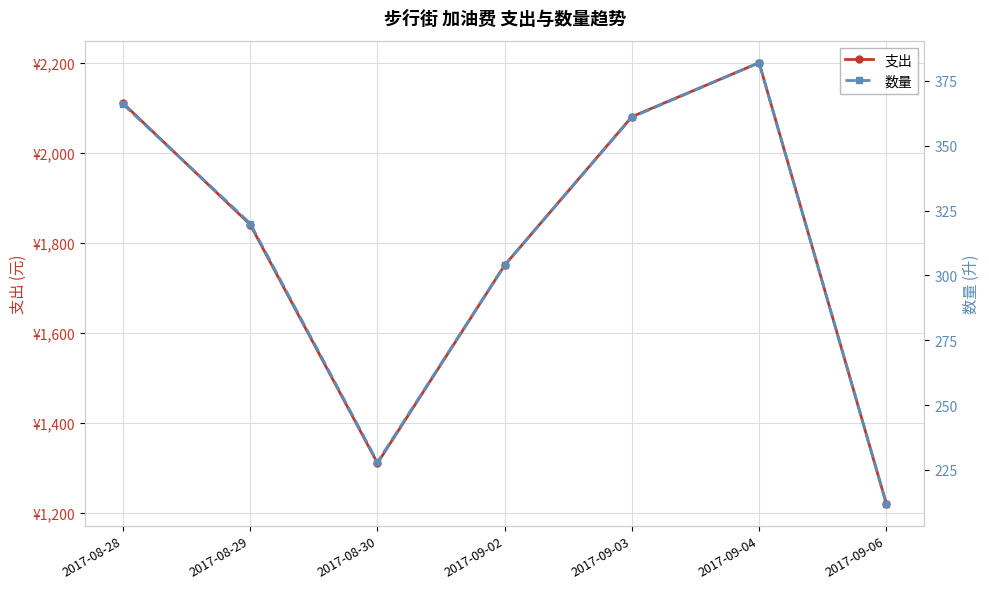

Reading left to right, what are all the values shown in this chart?

支出: 2017-08-28=2110	2017-08-29=1840	2017-08-30=1310	2017-09-02=1750	2017-09-03=2080	2017-09-04=2200	2017-09-06=1220
数量: 2017-08-28=366	2017-08-29=320	2017-08-30=228	2017-09-02=304	2017-09-03=361	2017-09-04=382	2017-09-06=212